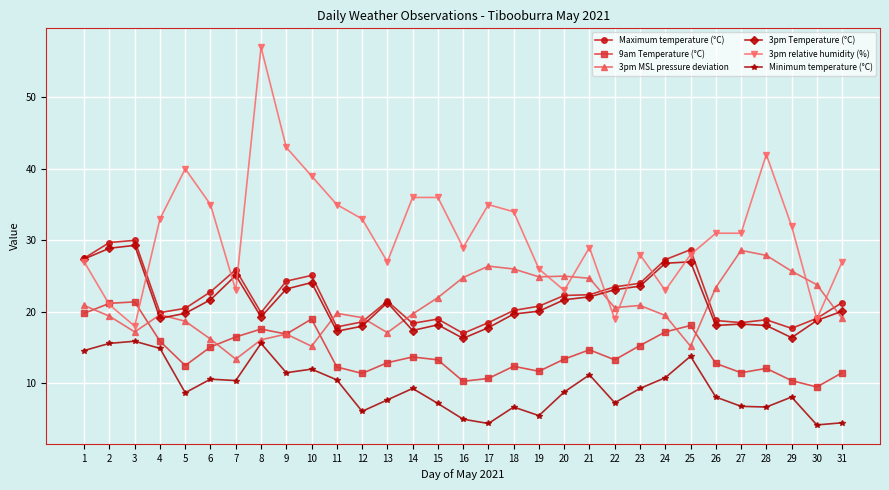

Where is the first local minimum for Minimum temperature (°C)?

5